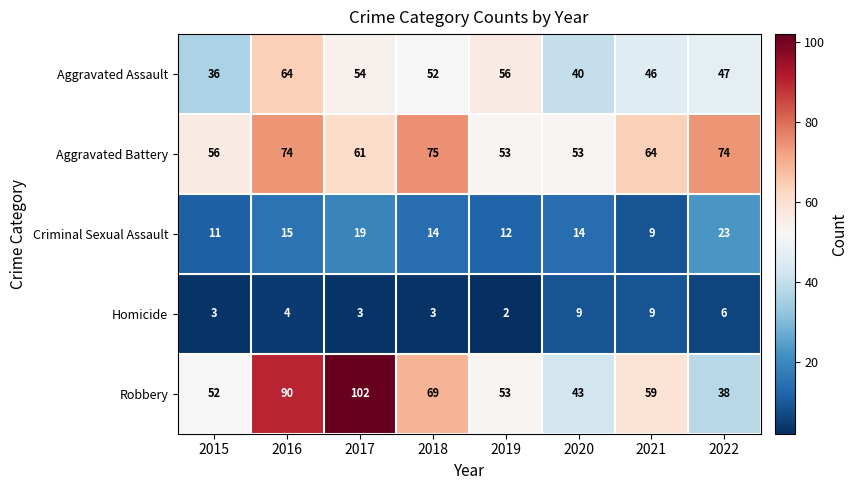

What is the total value across all series at 2016?

247